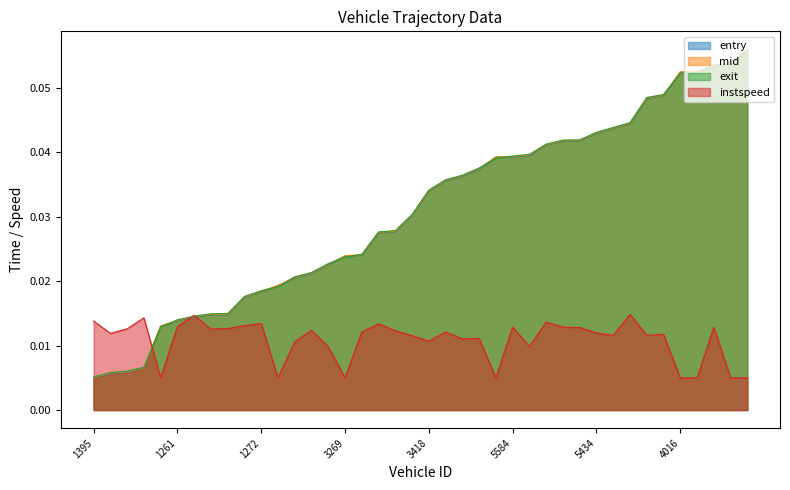

The value of exit at 1395 is 0.0. True or false?

True